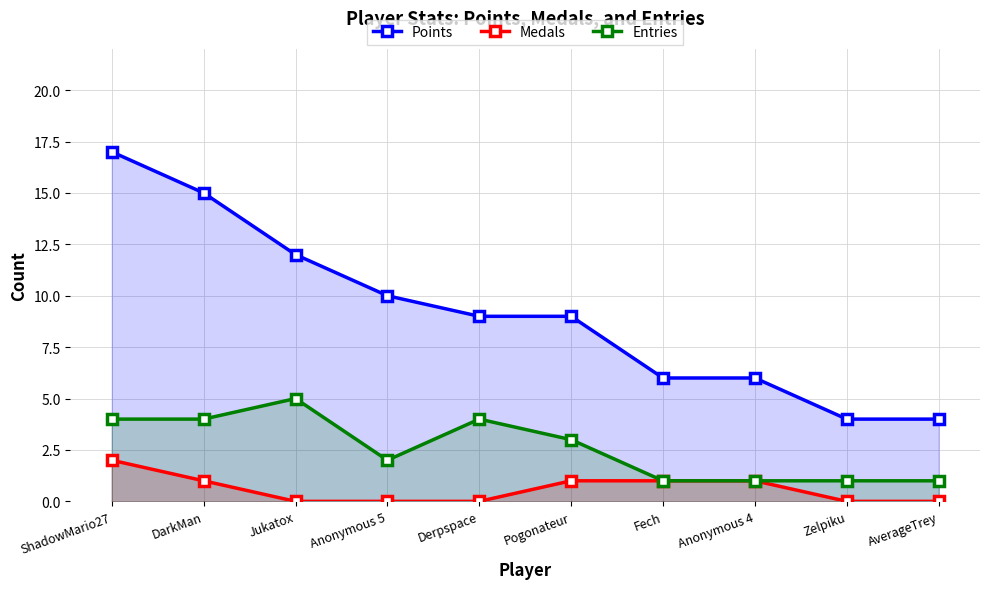

True or false: Points has a value of 4 at Anonymous 4.

False